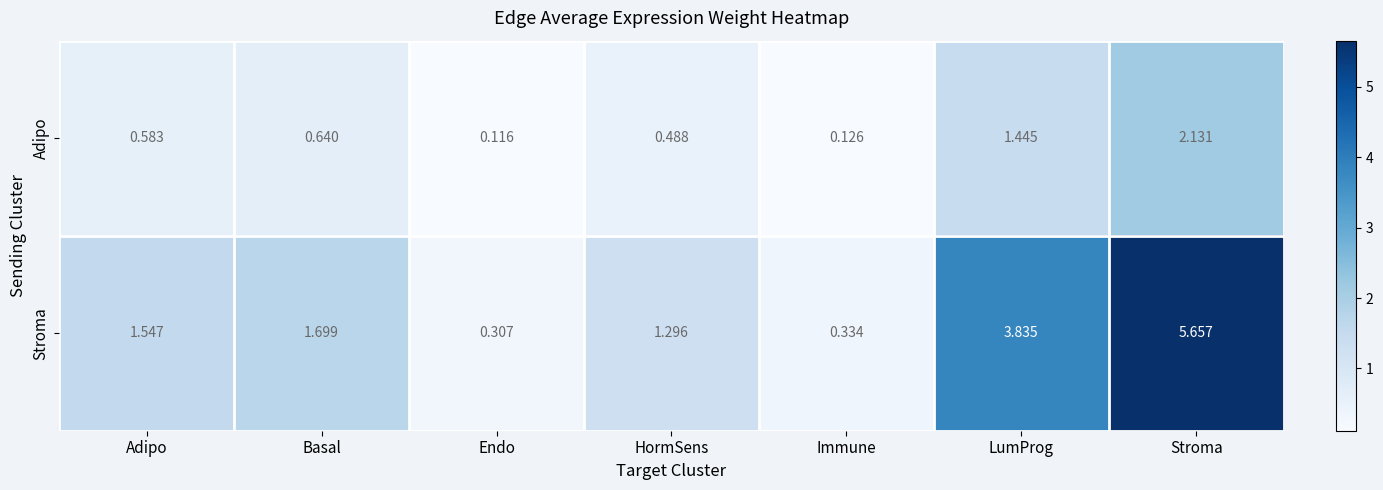

Rank the series at Stroma from highest to lowest value.

Stroma, Adipo